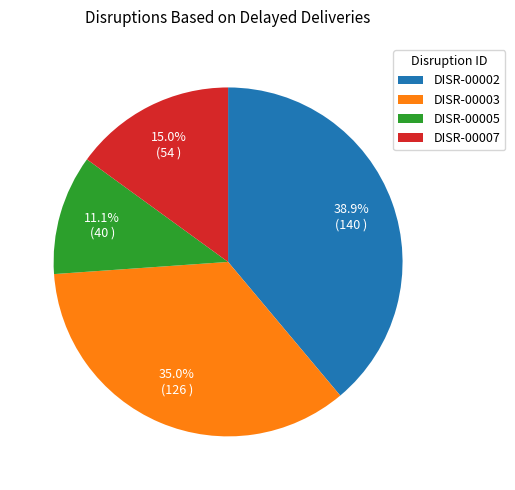

What percentage is the DISR-00005 slice, to the nearest percent?

11%